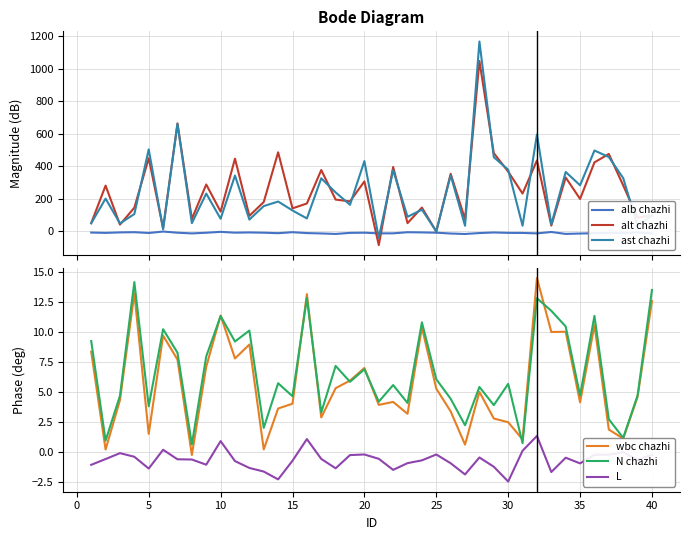

True or false: L and N chazhi intersect in this chart.

False